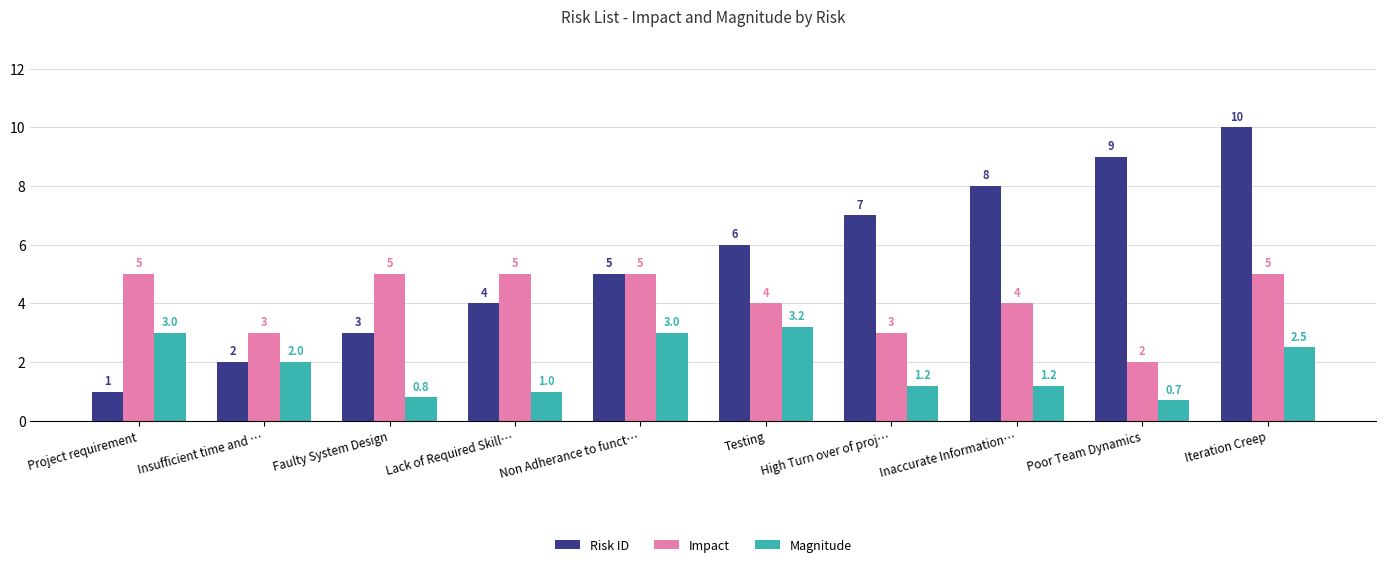

Does the chart contain stacked bars?

No